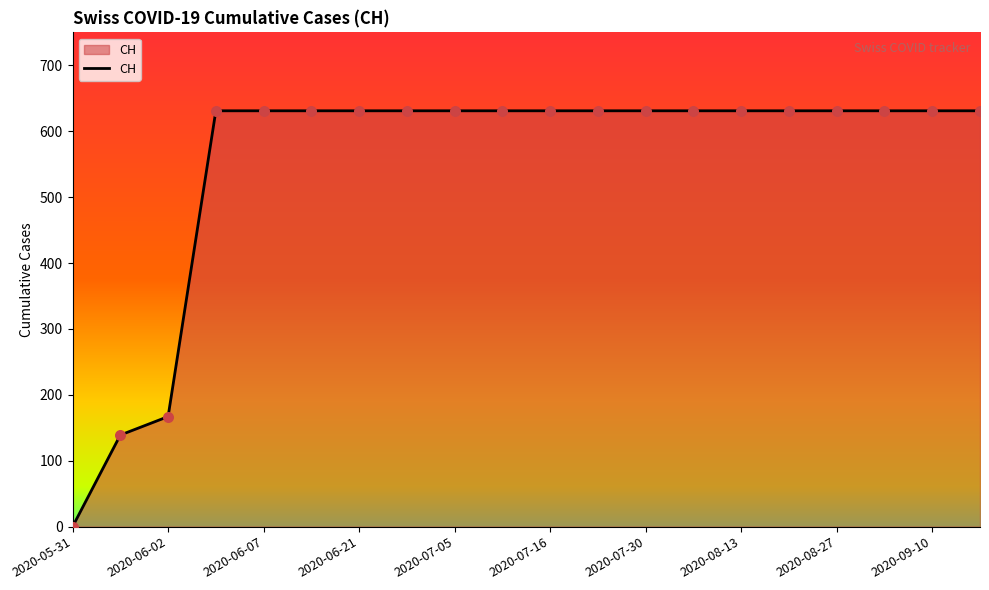

What is the difference between the maximum and minimum values?

631